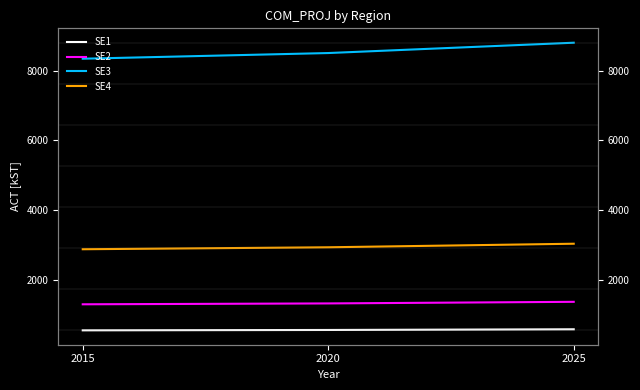

Where does the SE1 series first go above 554?

2020